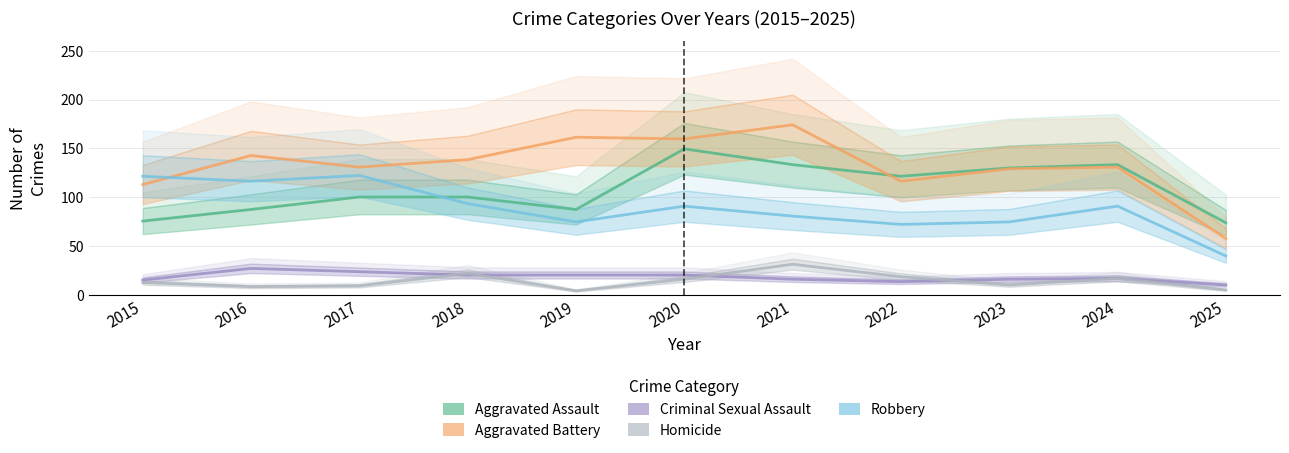

What is the difference between the highest and lowest values at 2019?

157.2